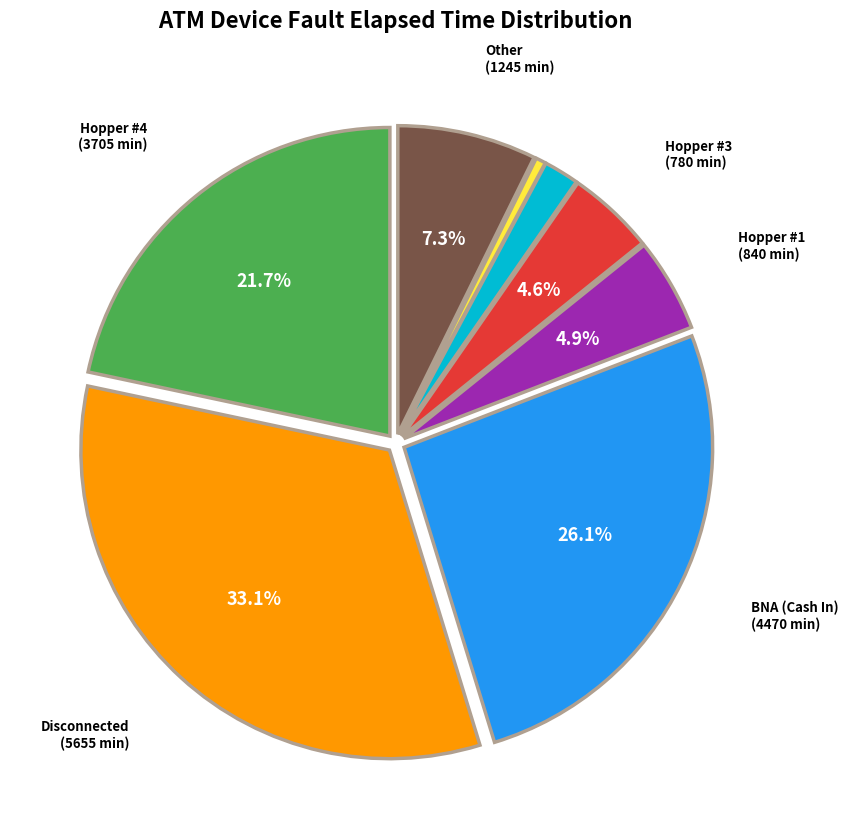

How many segments does this pie chart have?

8